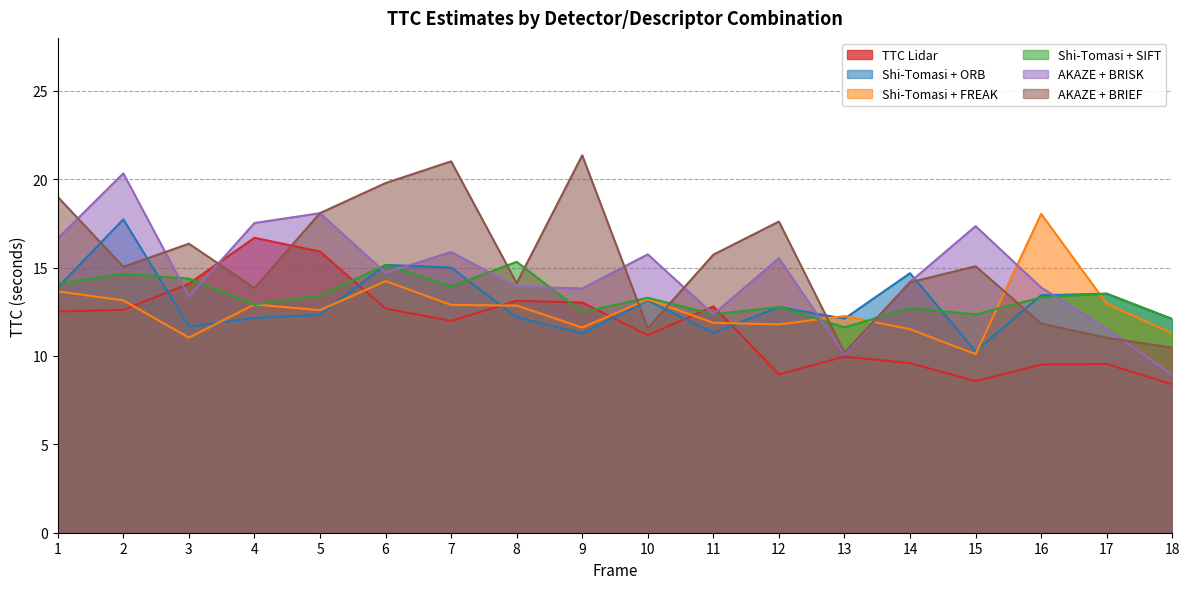

Reading left to right, transcribe all the data shown in this chart.

TTC Lidar: 12.5	12.6	14.1	16.7	15.9	12.7	12.0	13.1	13.0	11.2	12.8	9.0	10.0	9.6	8.6	9.5	9.5	8.4
Shi-Tomasi + ORB: 13.9	17.7	11.7	12.2	12.3	15.2	15.0	12.2	11.3	13.1	11.3	12.8	12.1	14.7	10.3	13.4	13.5	12.1
Shi-Tomasi + FREAK: 13.7	13.1	11.0	12.9	12.6	14.2	12.9	12.9	11.6	13.2	11.9	11.8	12.3	11.5	10.1	18.0	13.0	11.3
Shi-Tomasi + SIFT: 14.1	14.7	14.4	12.9	13.4	15.2	13.9	15.3	12.5	13.3	12.4	12.8	11.6	12.7	12.4	13.3	13.5	12.1
AKAZE + BRISK: 16.7	20.3	13.4	17.5	18.1	14.7	15.9	13.9	13.8	15.8	12.4	15.5	10.1	14.2	17.3	13.9	11.6	8.9
AKAZE + BRIEF: 19.0	15.0	16.4	13.8	18.1	19.8	21.0	14.1	21.4	11.6	15.7	17.6	10.2	14.2	15.1	11.8	11.0	10.5